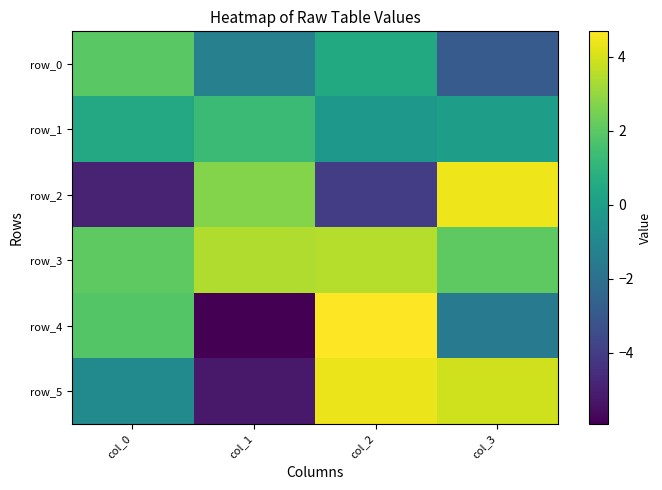

Which series has the largest range (max minus min)?

row_4